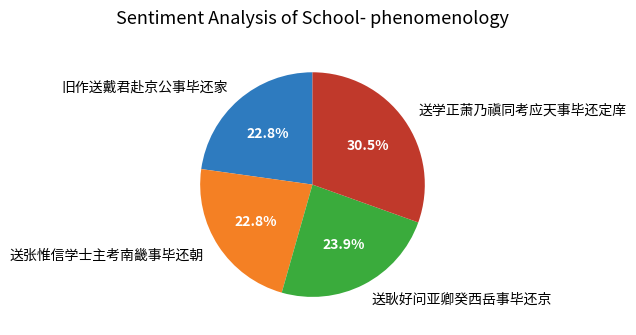

To the nearest percent, what is the difference between the largest and smallest slice percentages?

8%